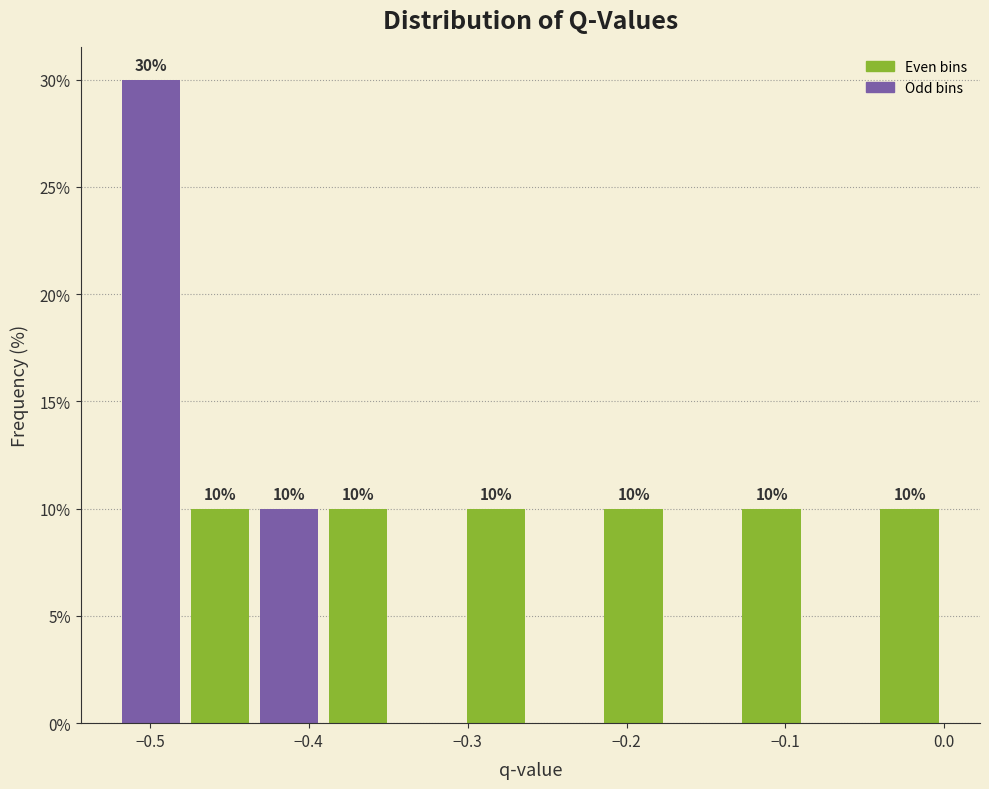

Over which range of the x-axis is the bar tallest?

-0.52 to -0.48